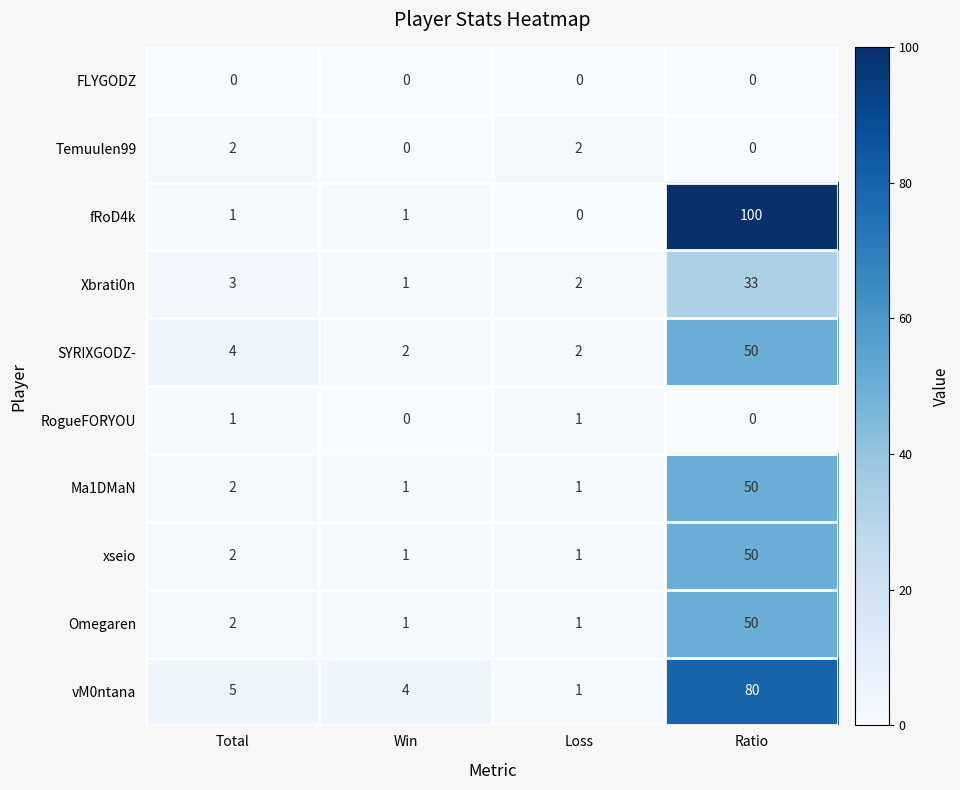

Count the number of data series in this chart.

10